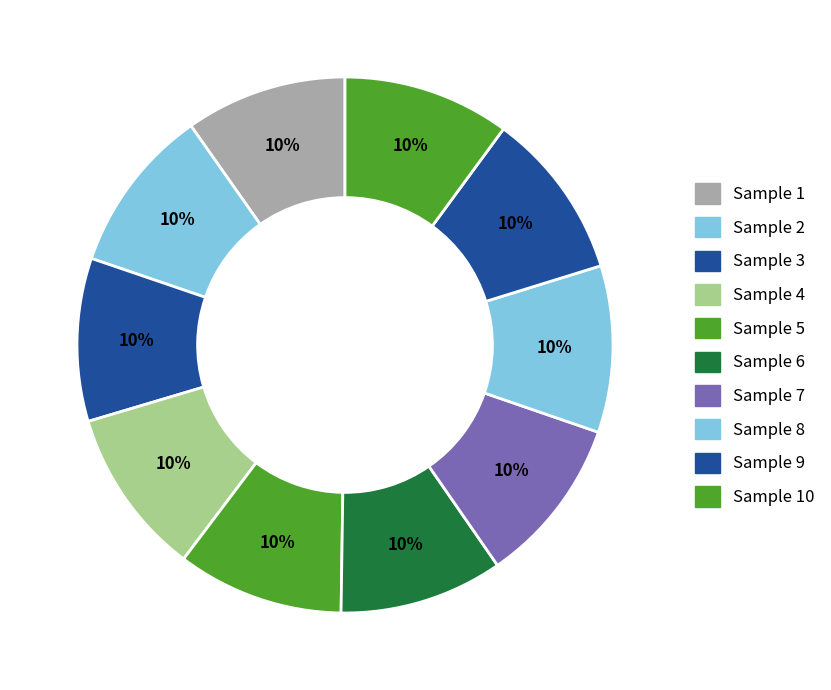

Count the number of slices in the pie.

10